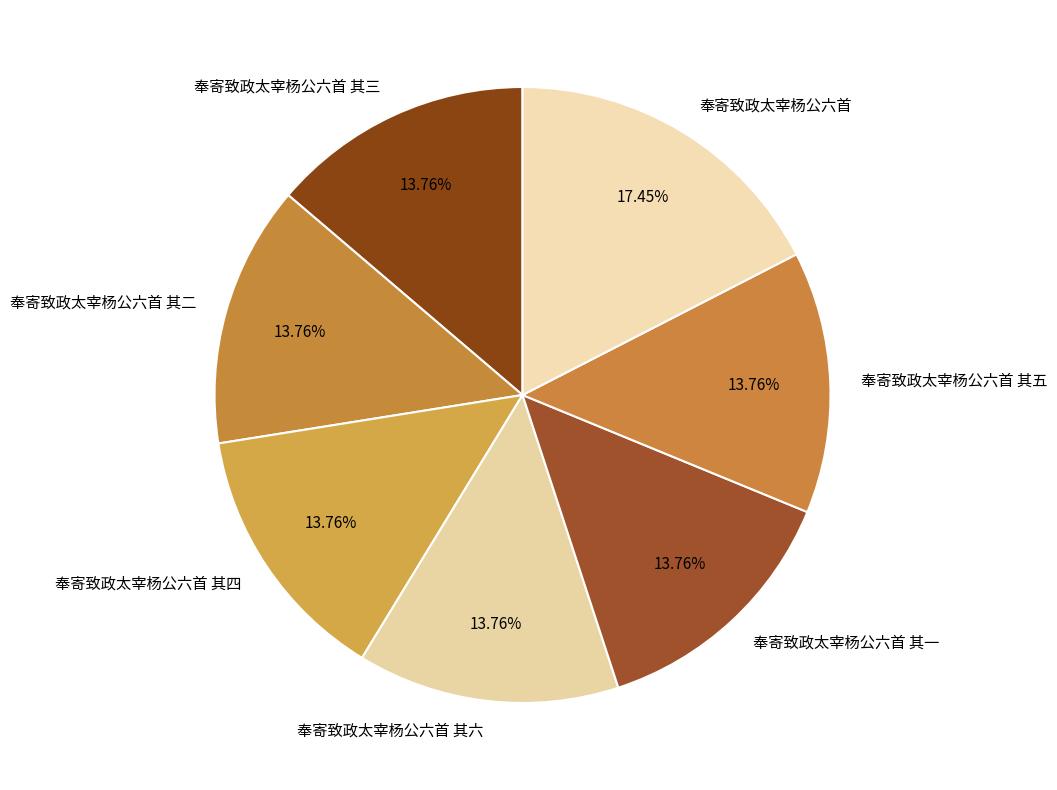

The 奉寄致政太宰杨公六首 slice represents 17% of the pie. True or false?

True